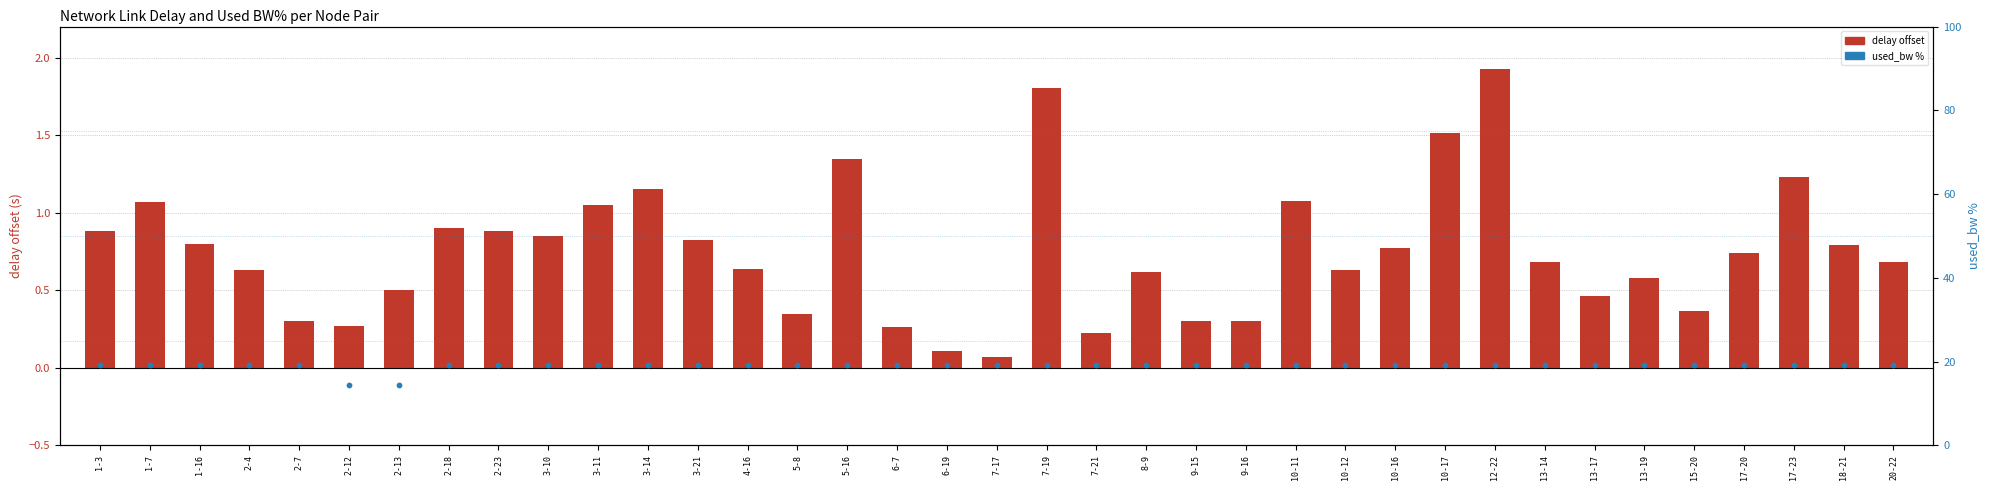

Is the value of delay offset (delay - 1.0) at 3-10 greater than the value of used_bw % at 9-15?

No